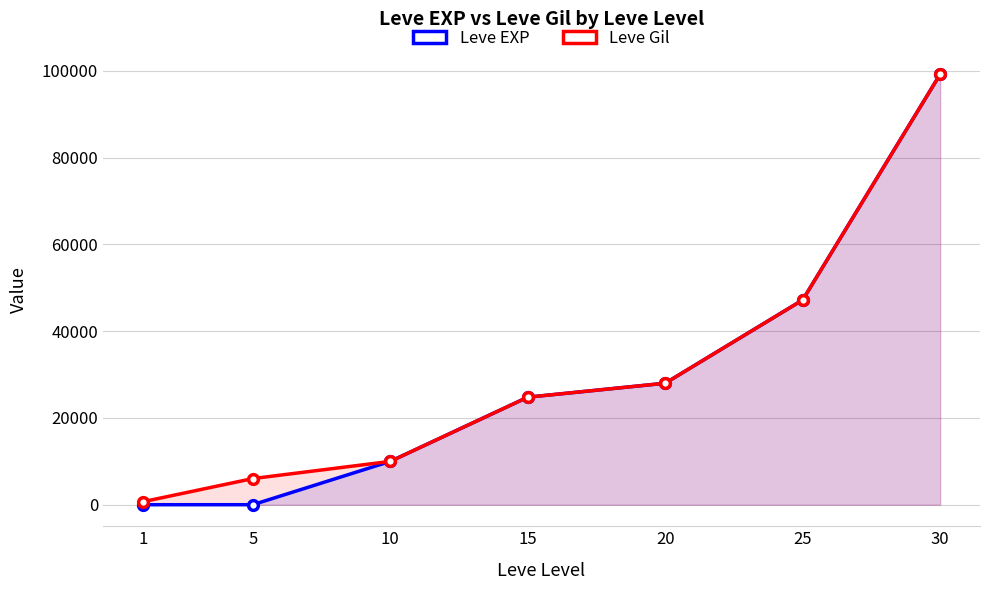

Which series has the widest spread of values?

Leve EXP